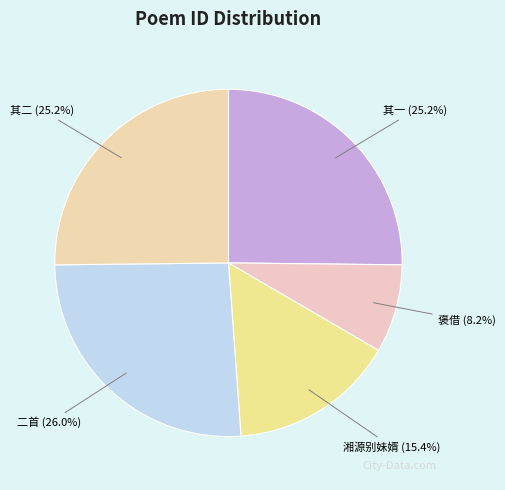

Count the number of slices in the pie.

5